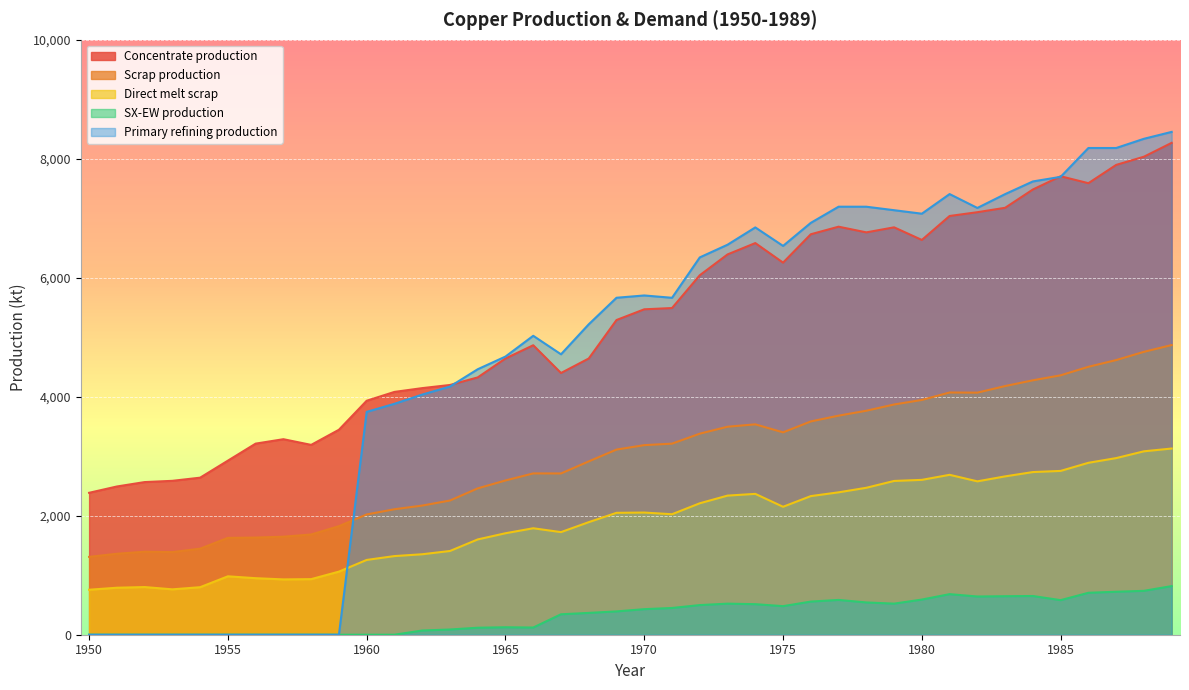

How many distinct data groups are displayed?

5